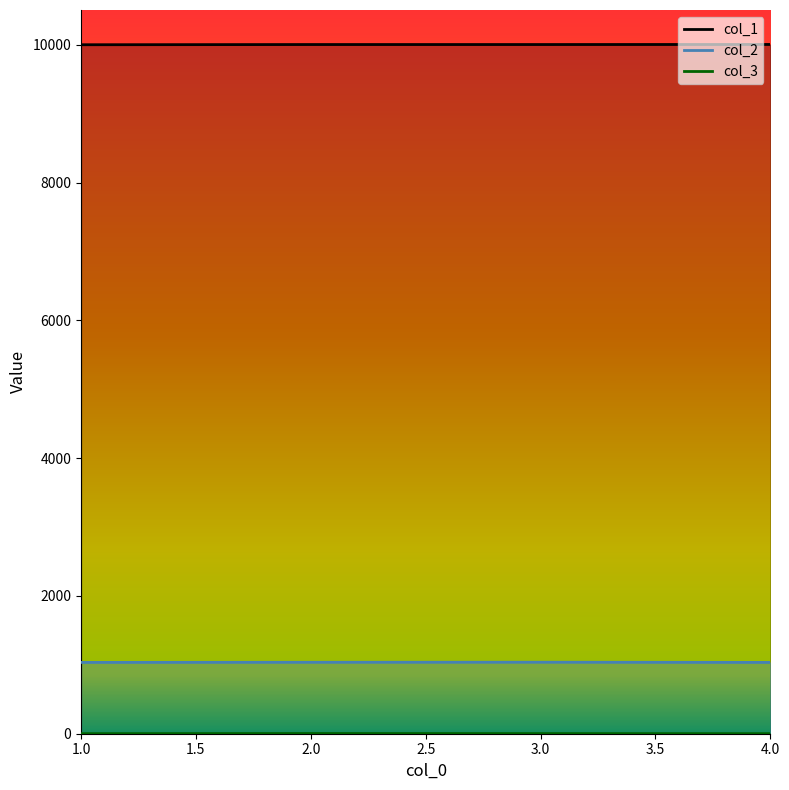

Which has a higher value, 4 or 1?

4